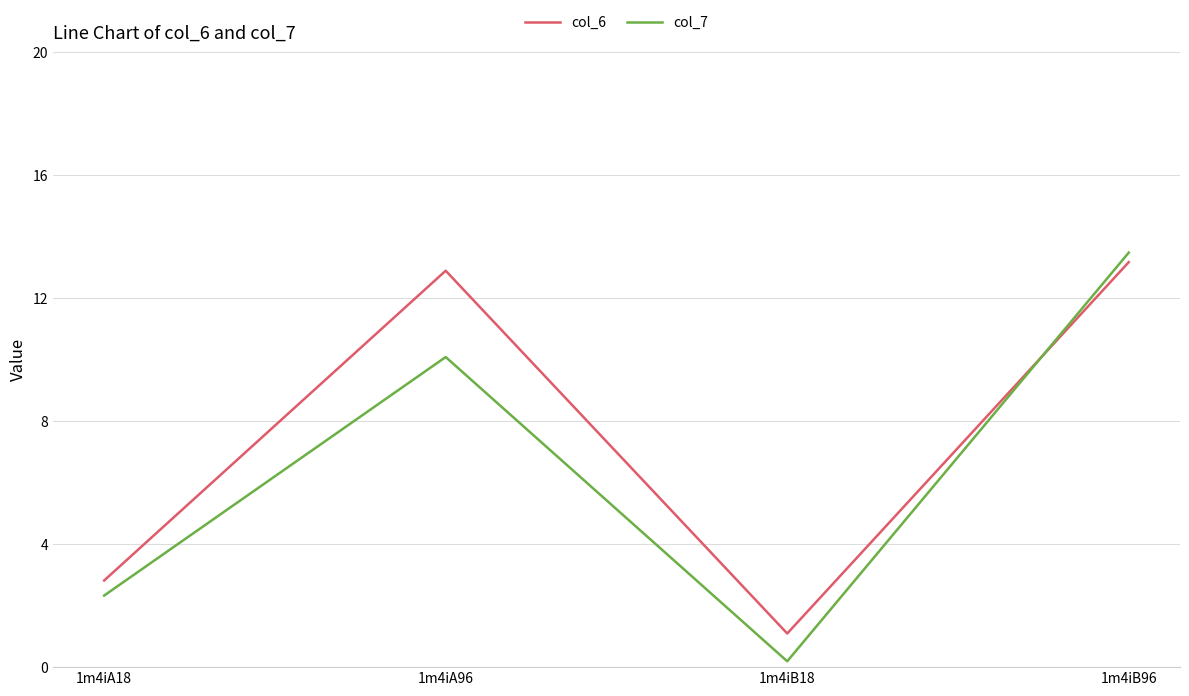

Rank the series at 1m4iB18 from lowest to highest value.

col_7, col_6